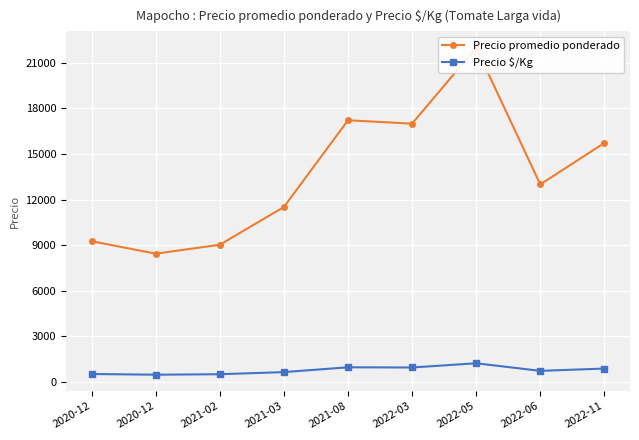

How many lines are shown in the chart?

2